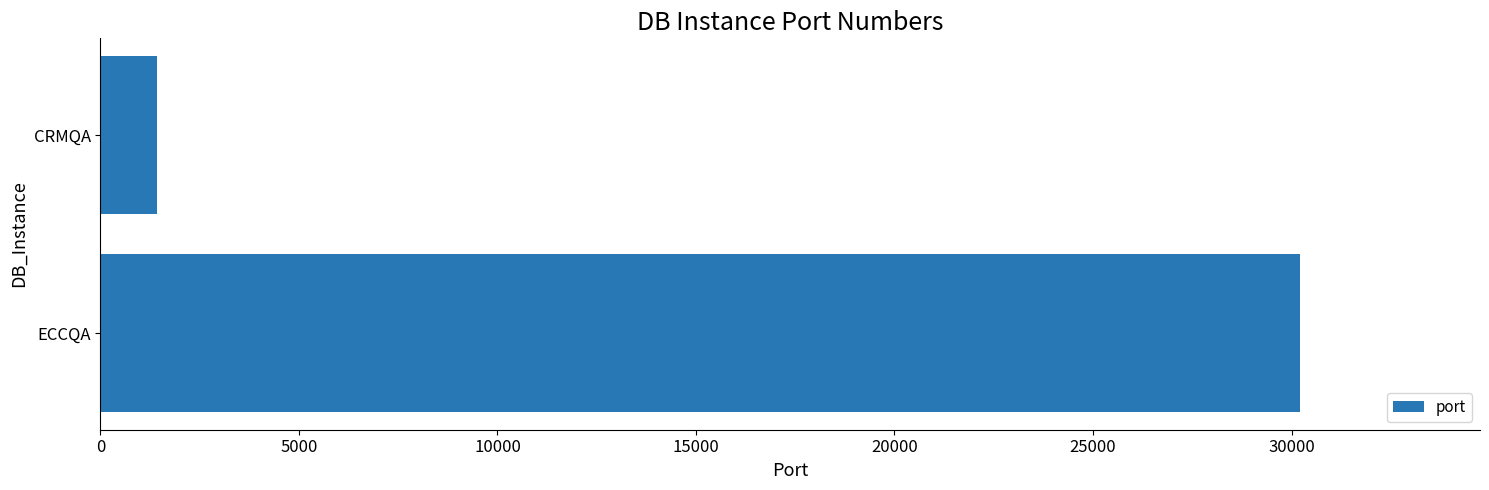

True or false: the data shows 9800 at ECCQA.

False